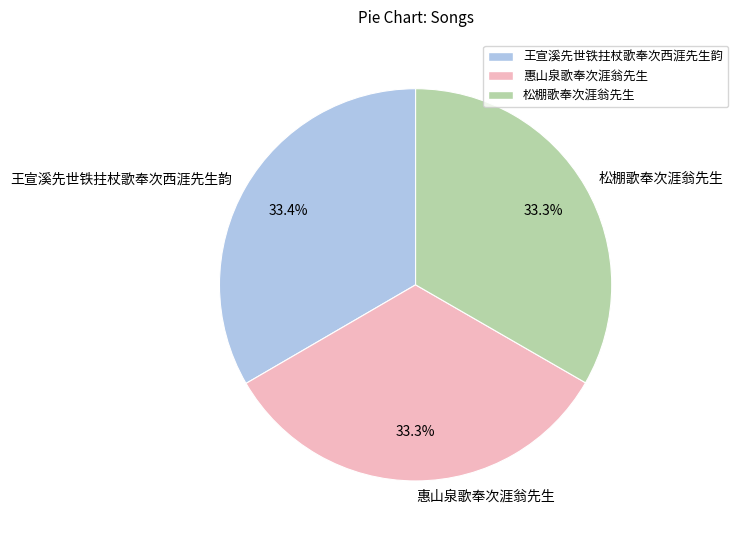

How many slices are in this pie chart?

3